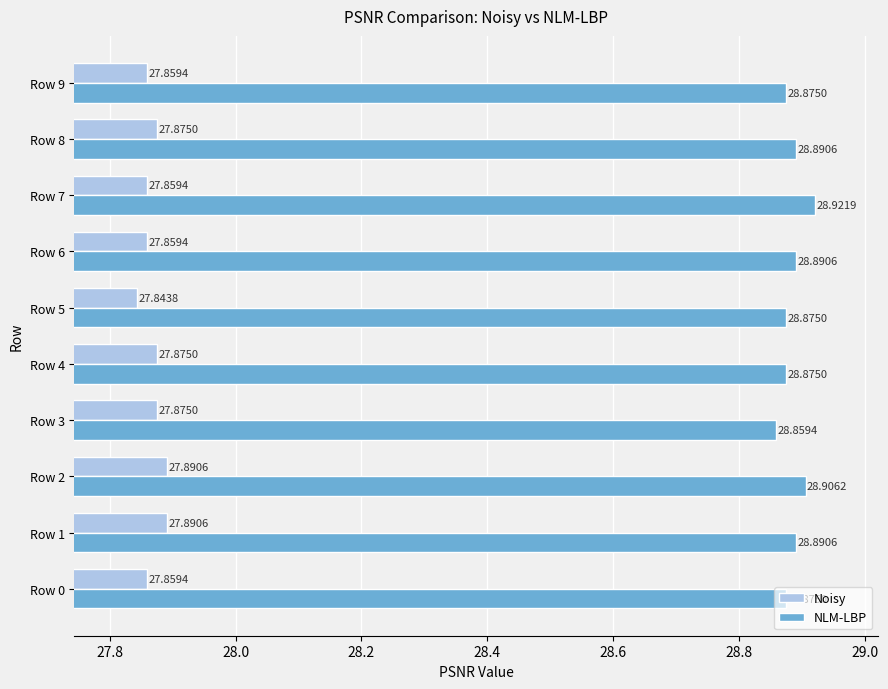

At which category does the chart reach its peak across all series?

Row 7